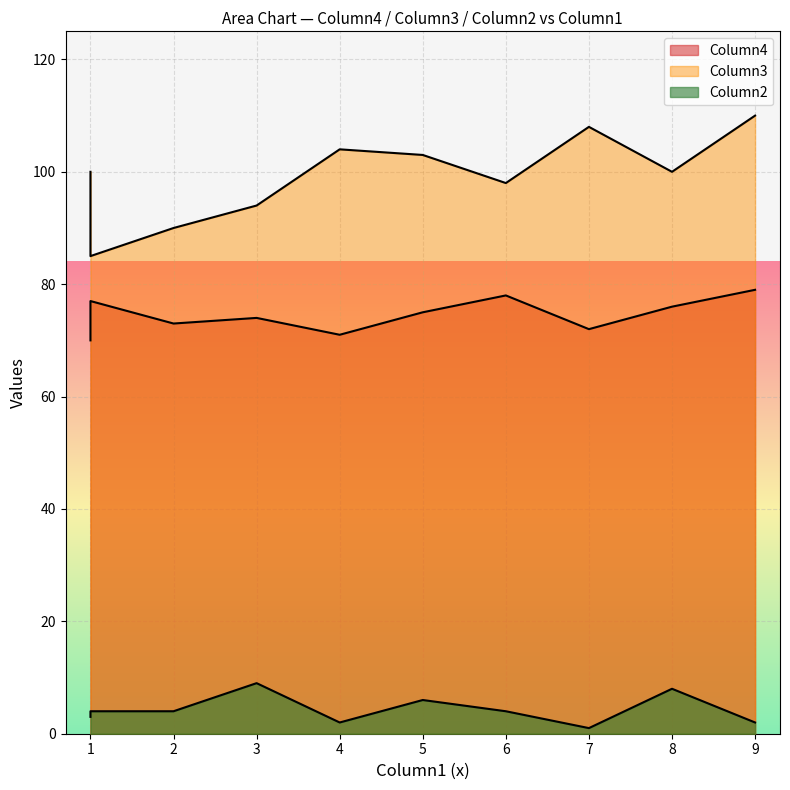

The Column3 series shows 152 at 9. True or false?

False